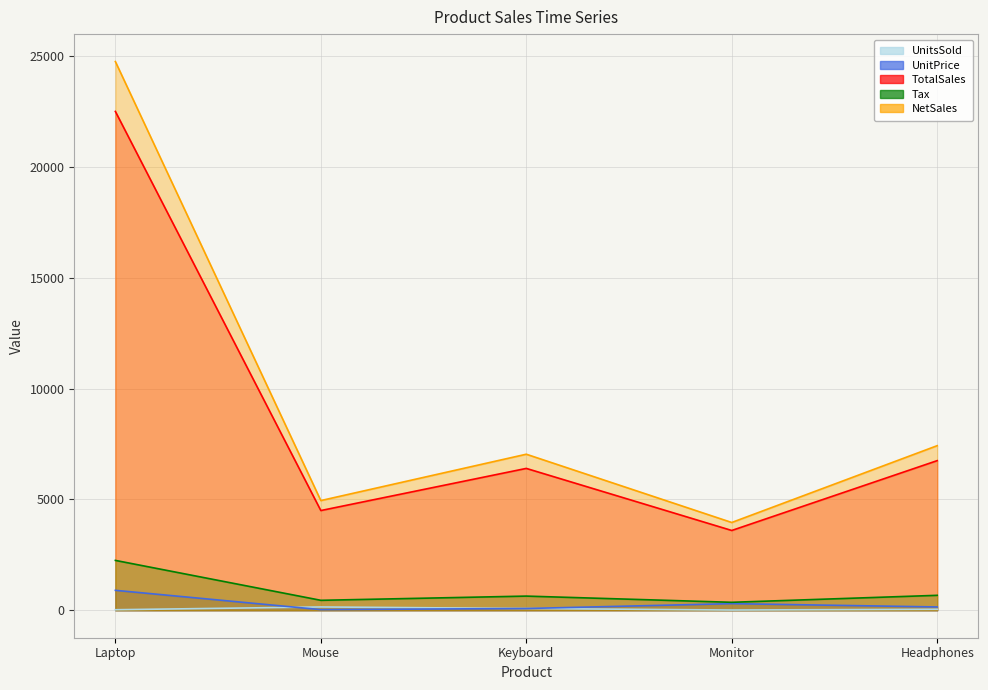

Where is UnitPrice nearest to the value 464?

Monitor